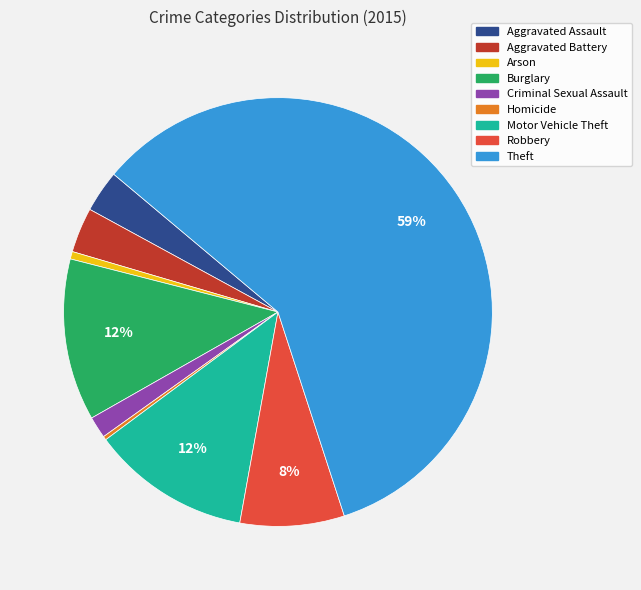

What is the largest slice in the pie chart?

Theft